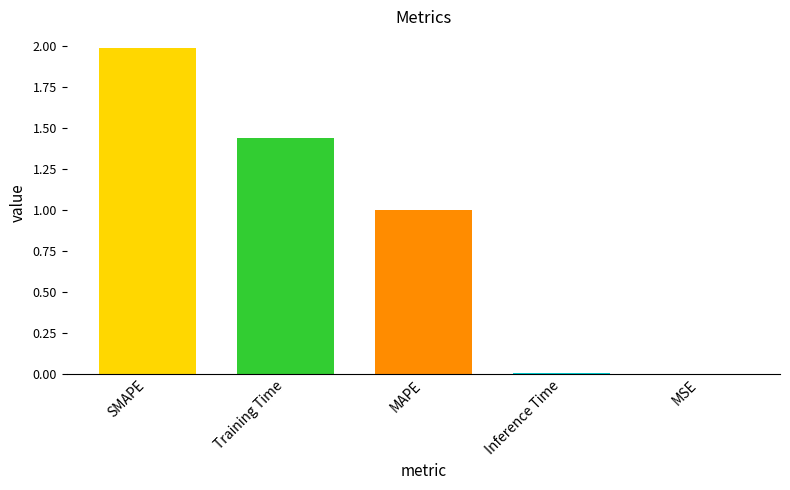

True or false: the data shows 1.0 at MAPE.

True